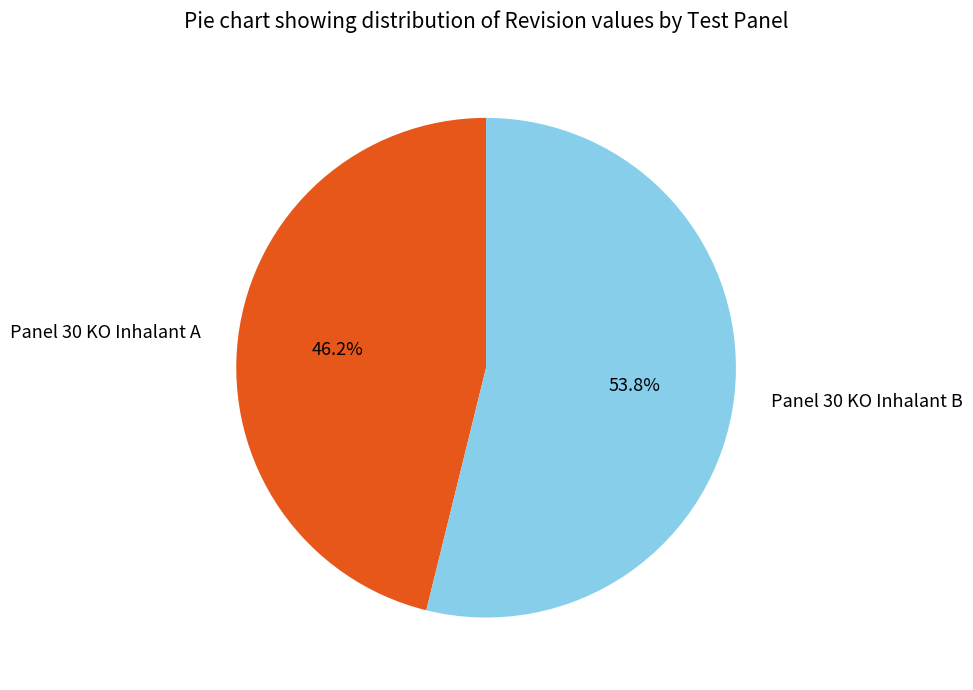

Is there any slice that represents more than half of the pie?

Yes